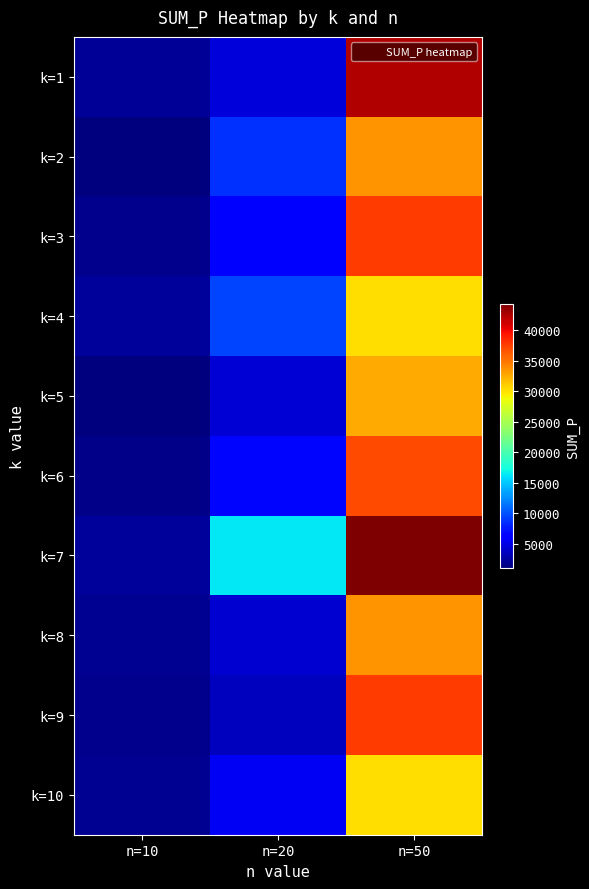

Reading right to left, extract all data points from this chart.

k=1: n=50=42363	n=20=4431	n=10=1936
k=2: n=50=33637	n=20=8567	n=10=1042
k=3: n=50=37641	n=20=6331	n=10=1586
k=4: n=50=30166	n=20=9478	n=10=2139
k=5: n=50=32604	n=20=4340	n=10=1187
k=6: n=50=36920	n=20=6766	n=10=1521
k=7: n=50=44277	n=20=16357	n=10=2170
k=8: n=50=33637	n=20=4203	n=10=1720
k=9: n=50=37641	n=20=3530	n=10=1574
k=10: n=50=30166	n=20=5545	n=10=1869